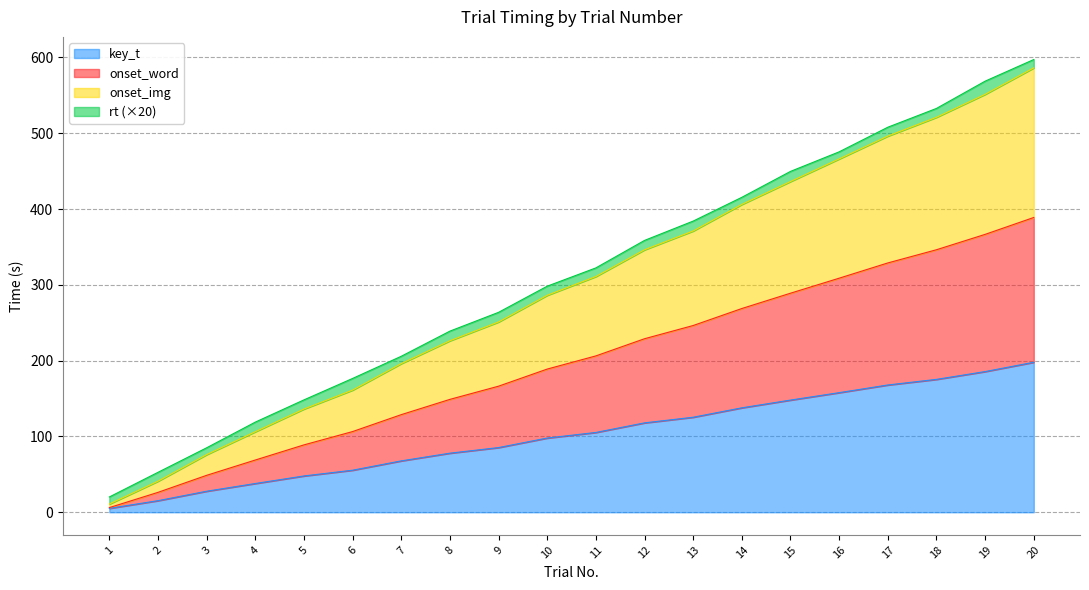

Does the chart have visible grid lines?

Yes